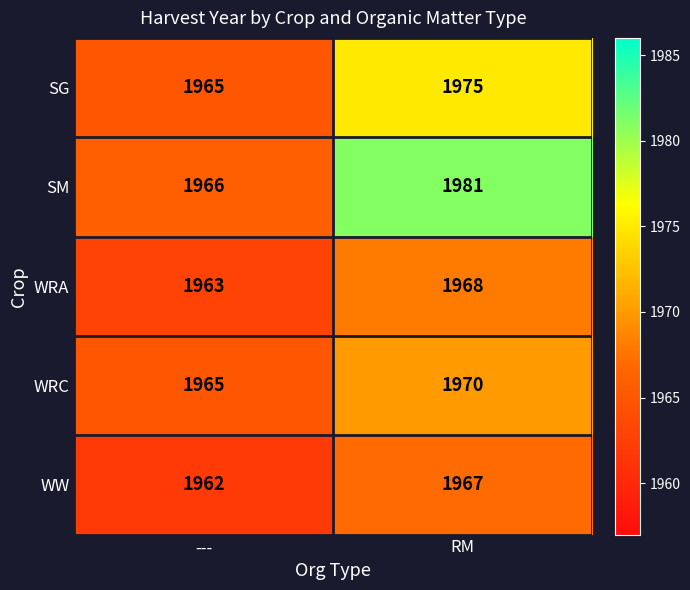

What is the spread (max minus min) of values at ---?

4